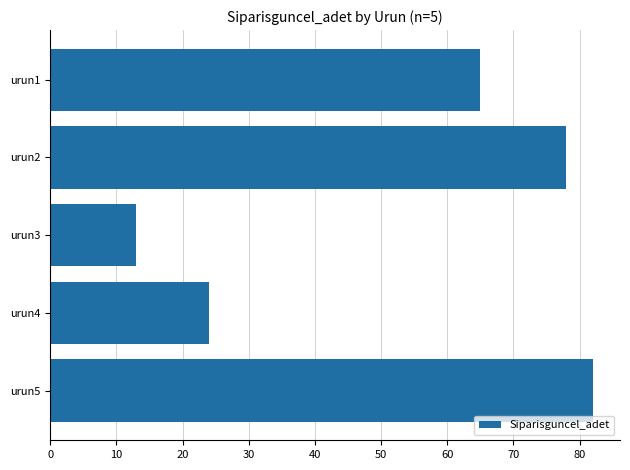

Reading bottom to top, extract all data points from this chart.

urun5=82	urun4=24	urun3=13	urun2=78	urun1=65